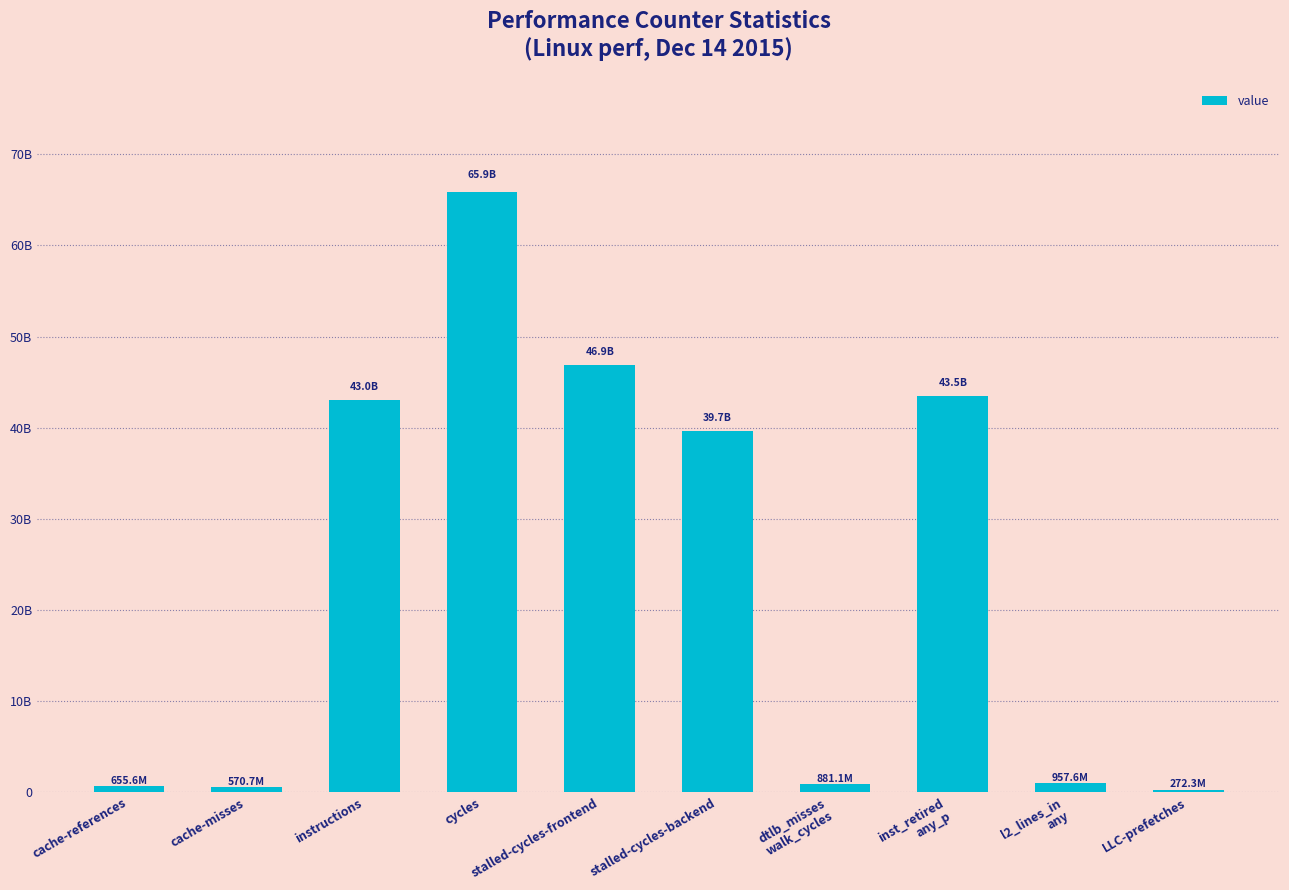

What is the difference between the maximum and minimum values?

65643412871